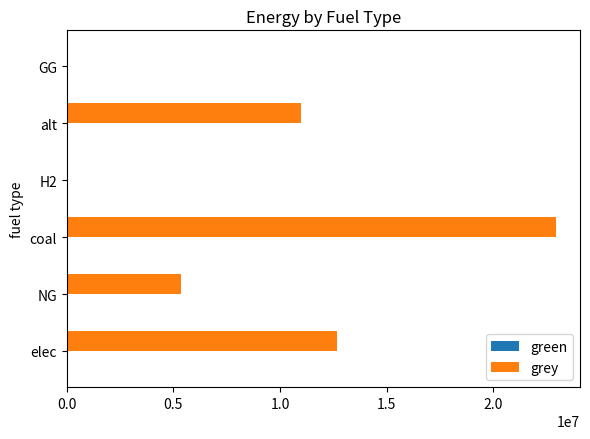

At which category does the chart reach its peak across all series?

coal